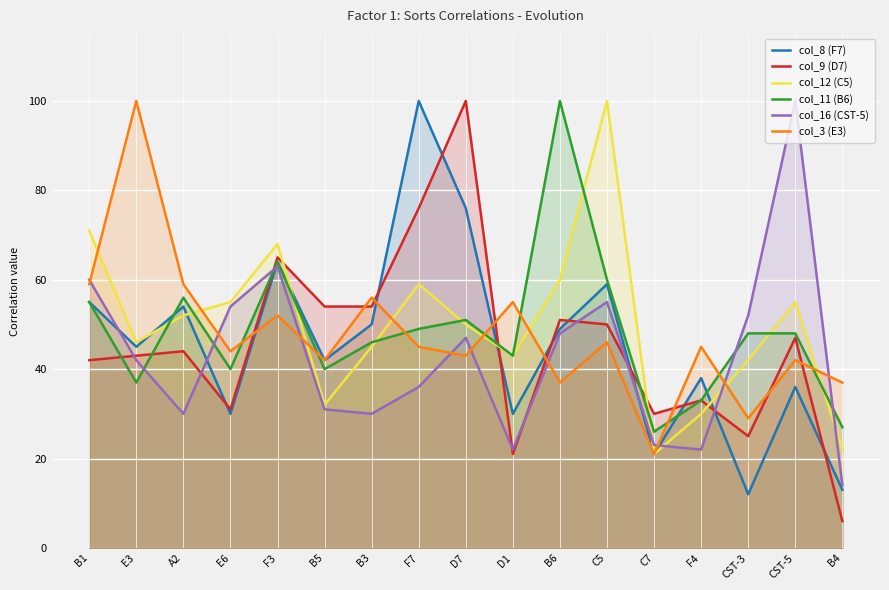

What is the total value across all series at B4?

119